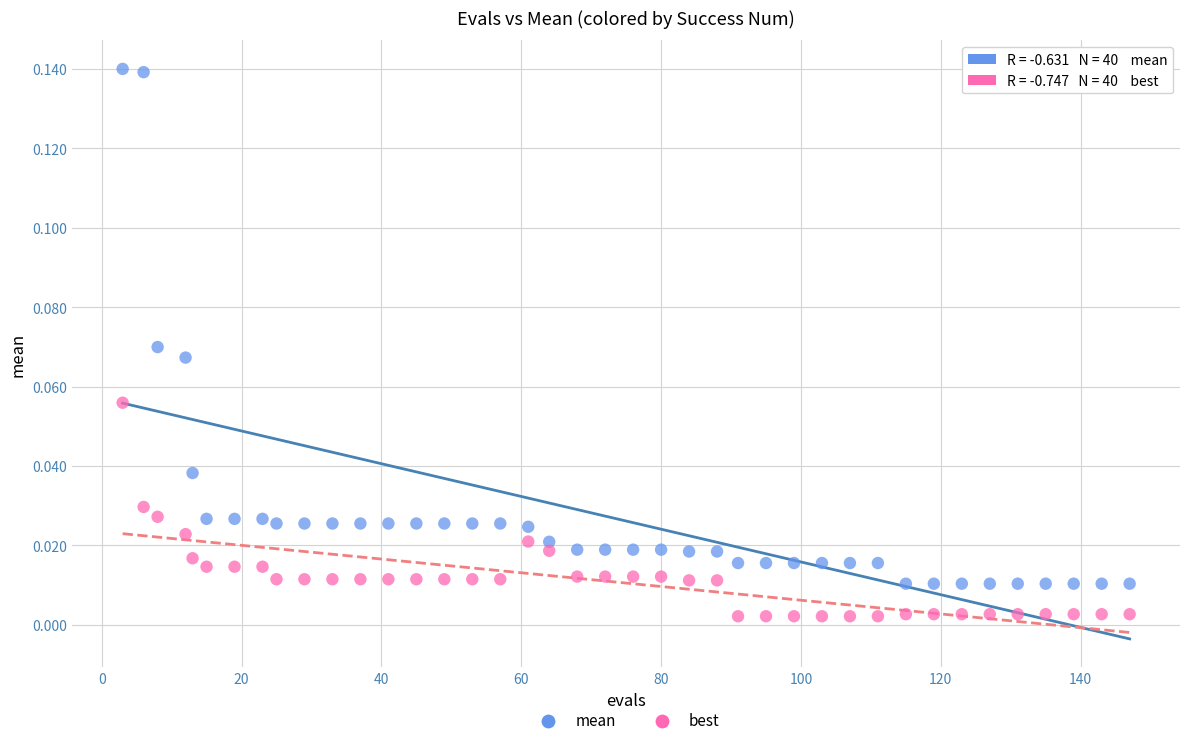

Which series has the widest spread of Y values?

mean